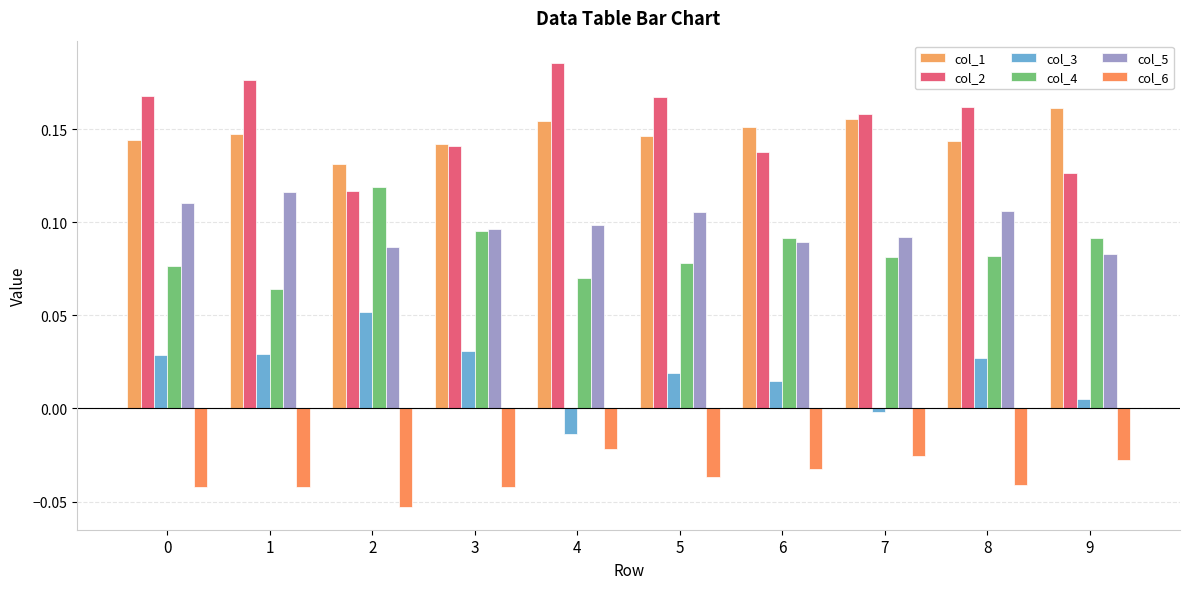

Which series has the largest total across all categories?

col_2